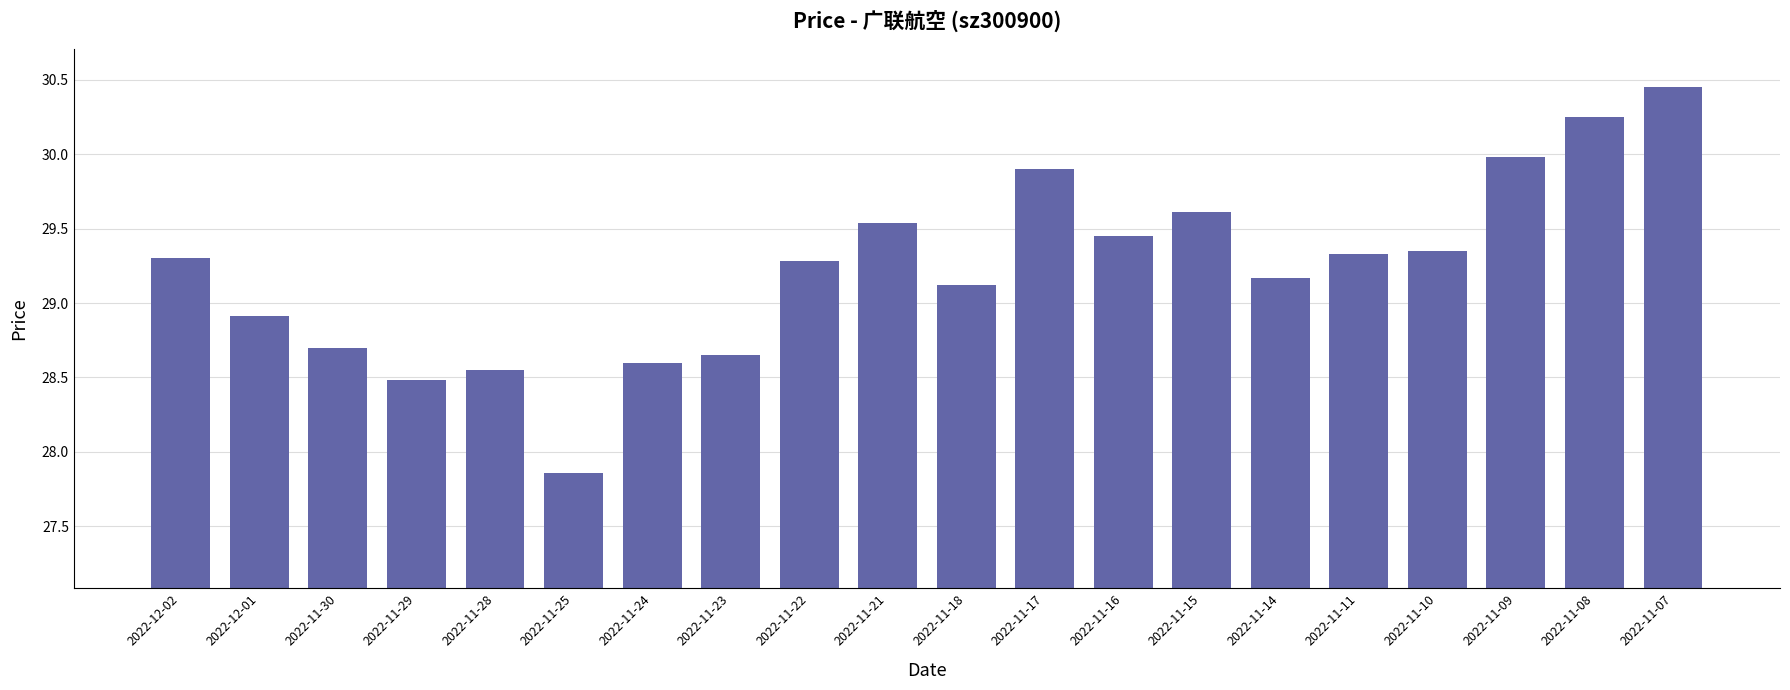

Which category has the lowest value across all series?

2022-11-25